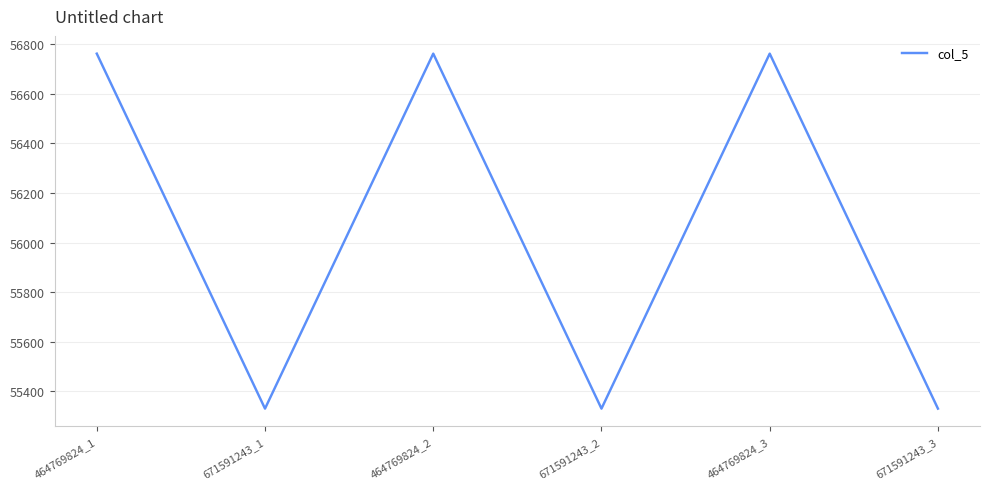

Does the chart display data point markers on the line(s)?

No